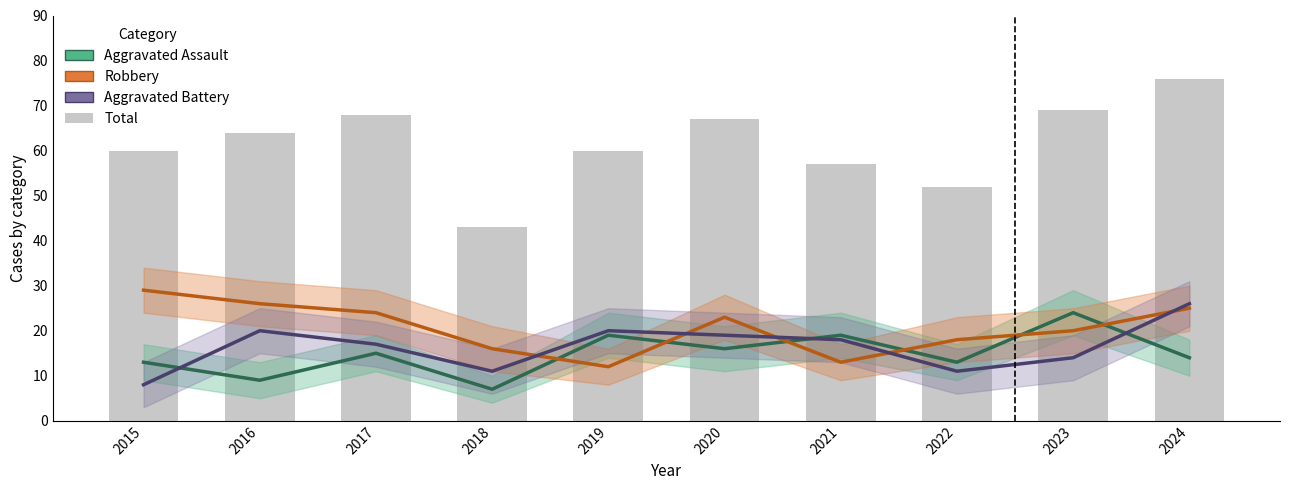

The Total series shows 68 at 2017. True or false?

True